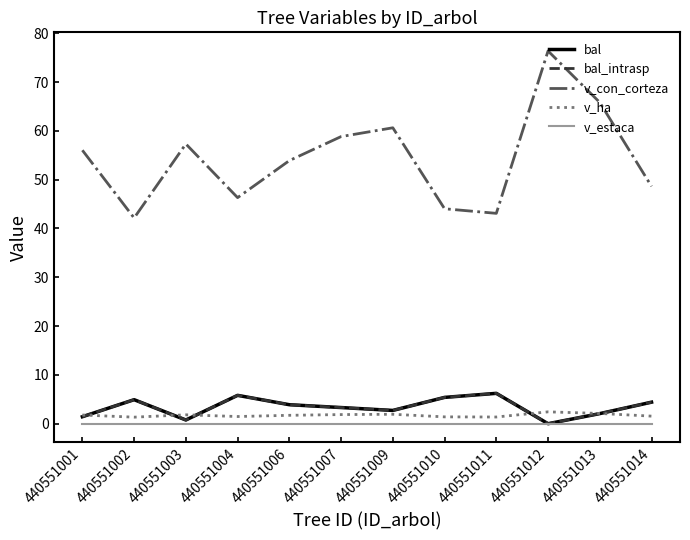

Does the chart have visible grid lines?

No